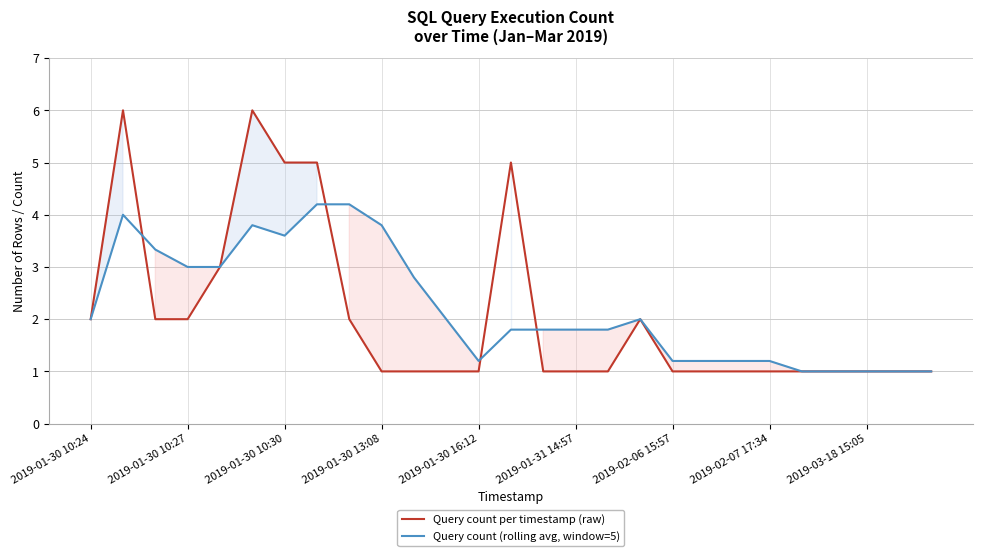

What is the maximum value for Query count per timestamp (raw)?

6.0